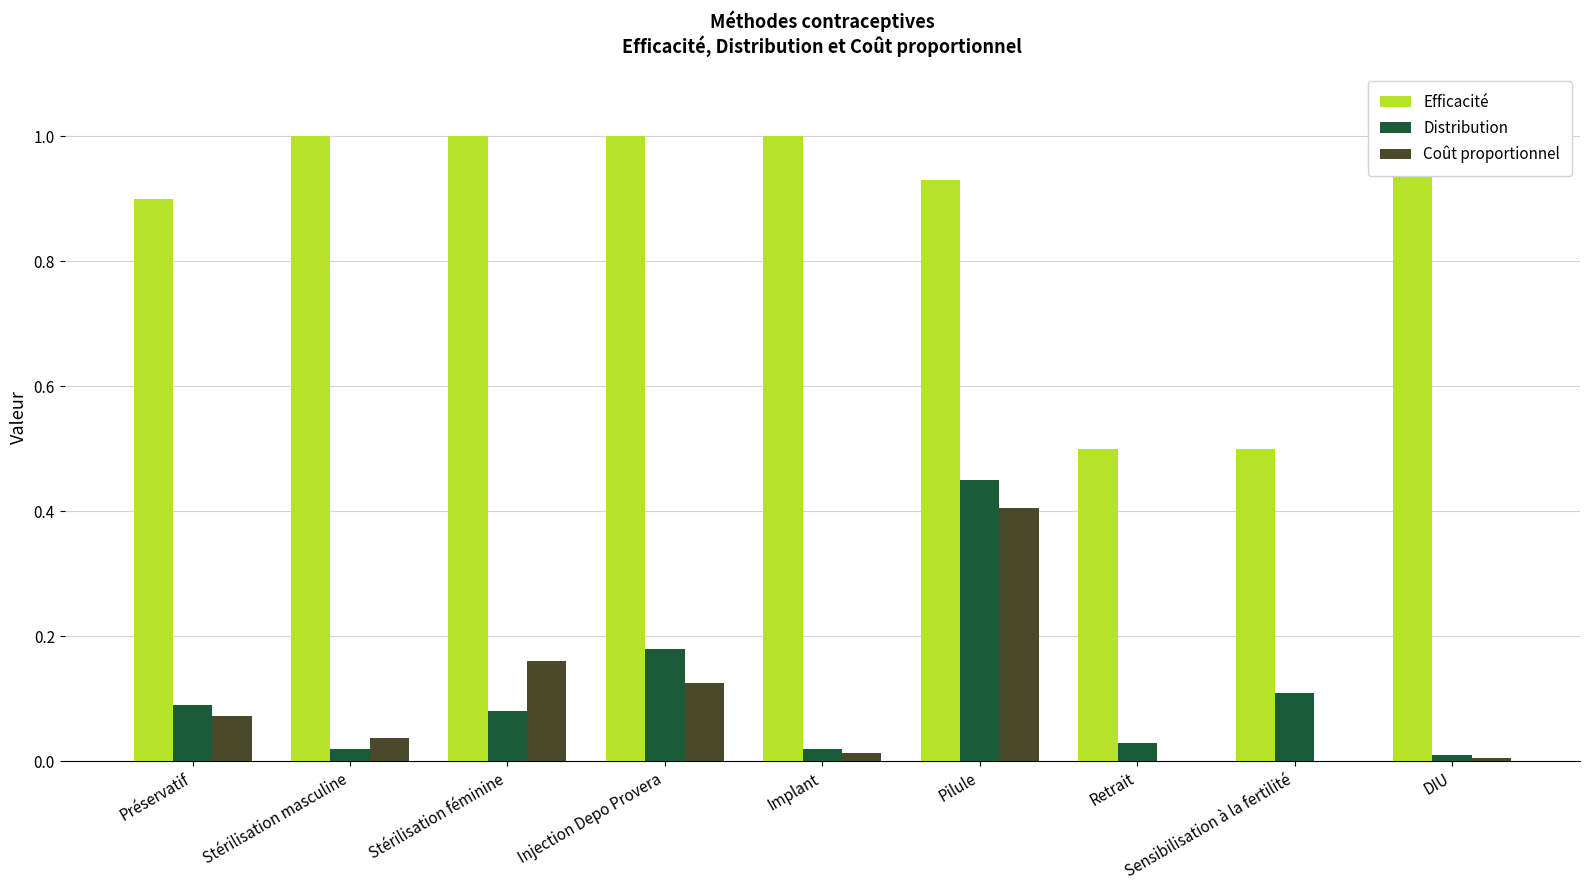

True or false: Efficacité has a value of 0.5 at Retrait.

True